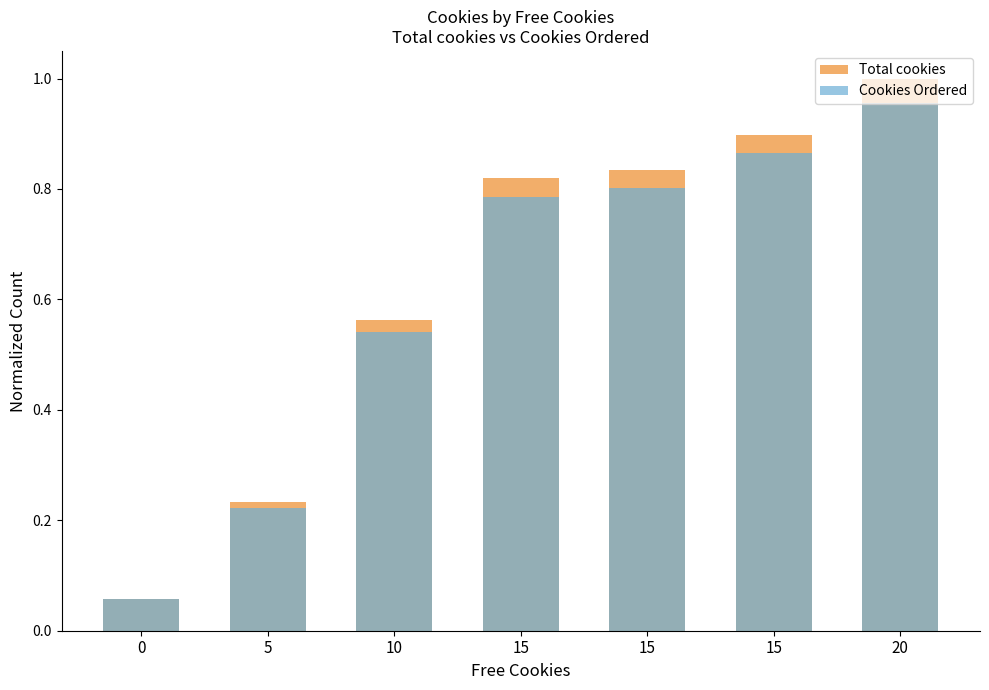

How many bars are there in total?

14